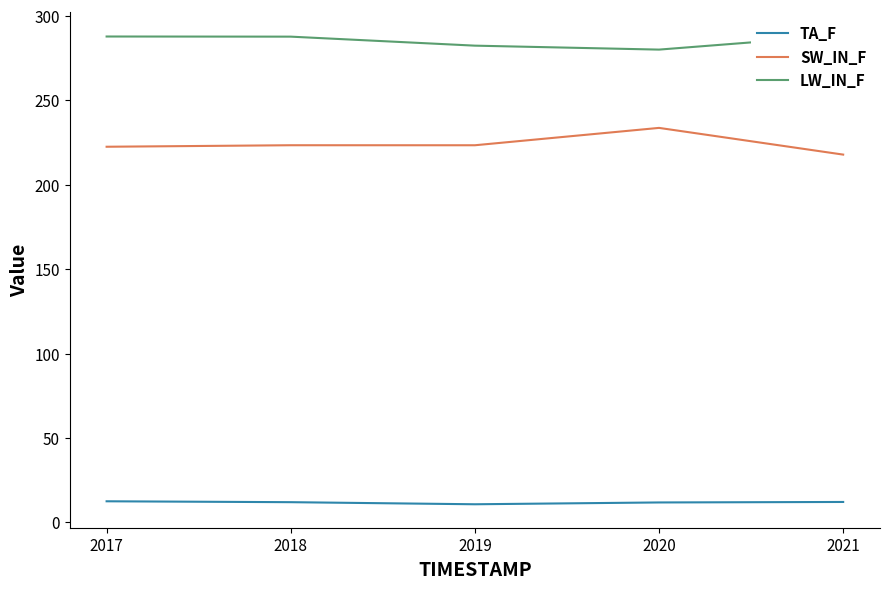

What is the difference between the highest and lowest values at 2017?

275.3